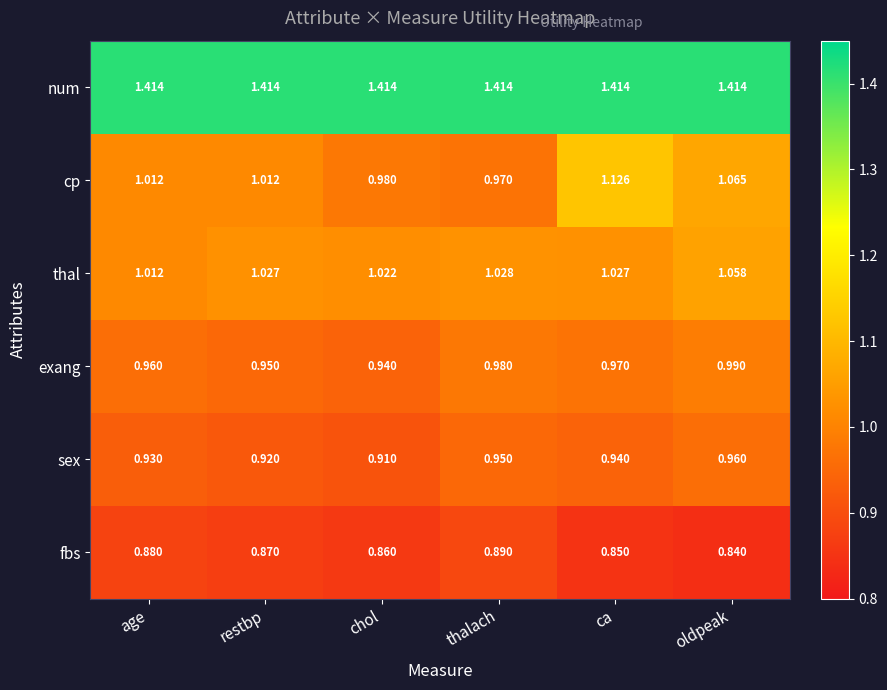

List the series in order of their peak value, highest first.

num, cp, thal, exang, sex, fbs